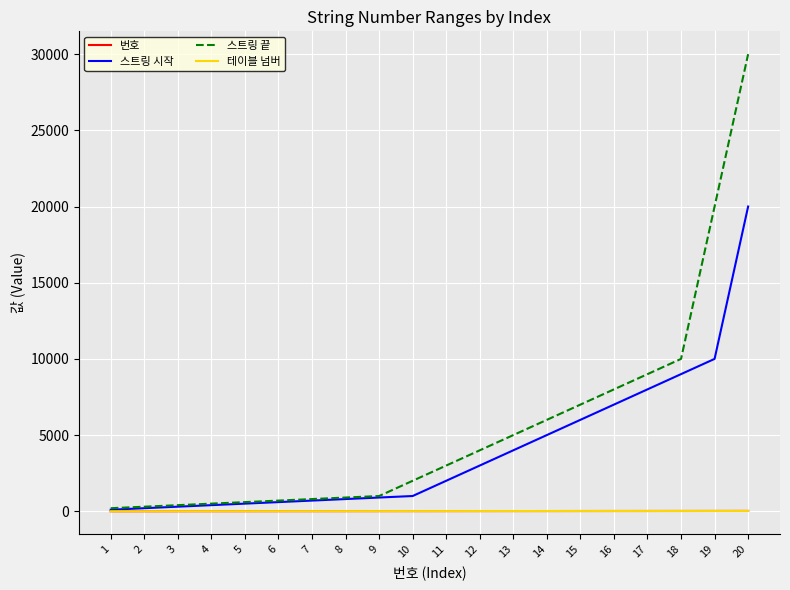

What is the difference between the 스트링 시작 values at 2 and 10?

800